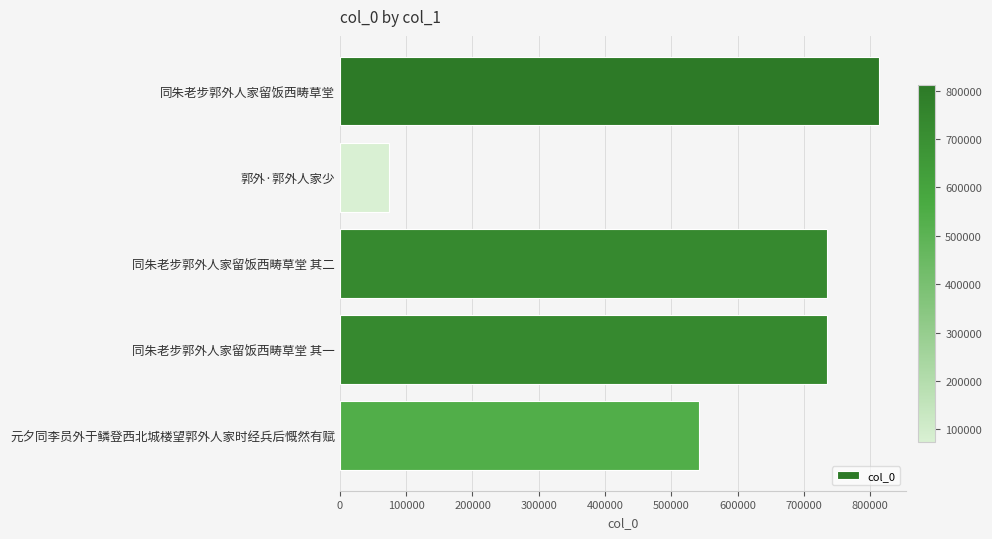

Which has a higher value, 郭外·郭外人家少 or 同朱老步郭外人家留饭西畴草堂 其二?

同朱老步郭外人家留饭西畴草堂 其二